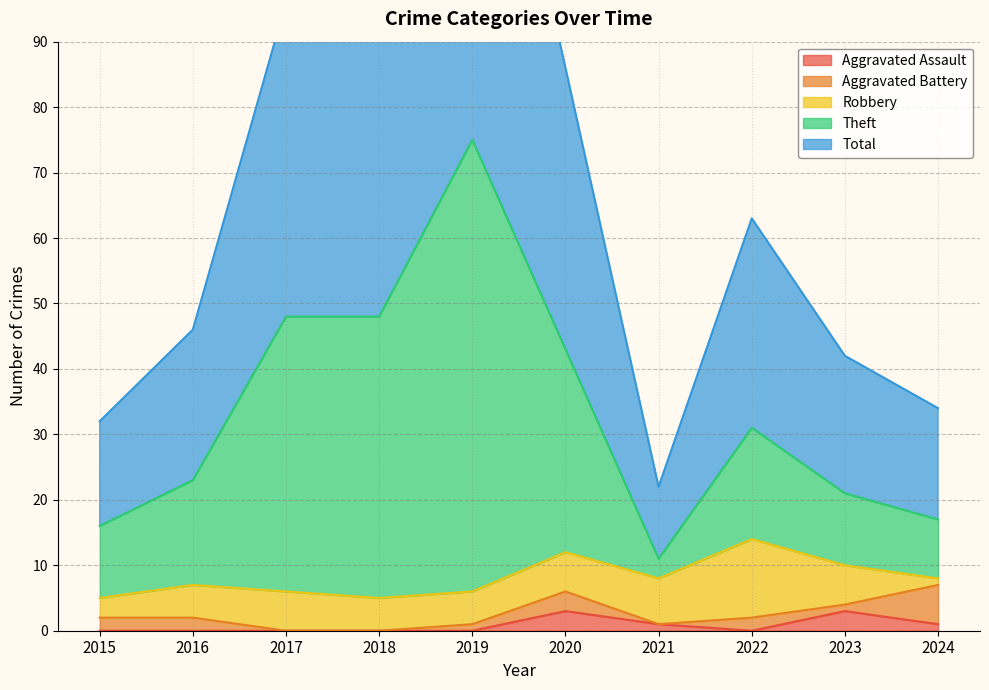

True or false: Aggravated Assault and Total intersect in this chart.

False